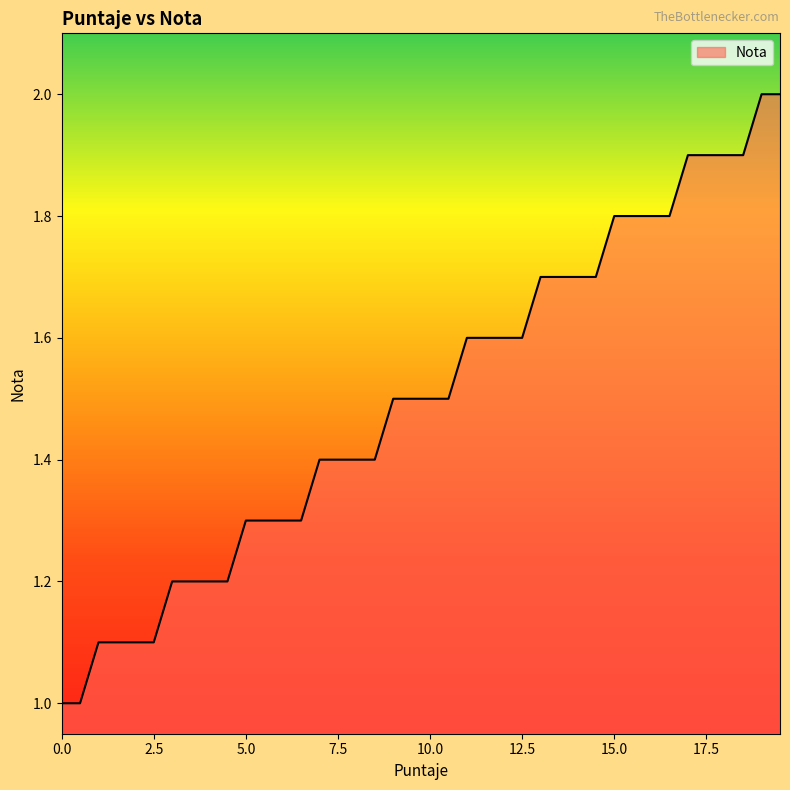

What is the smallest value displayed?

1.0